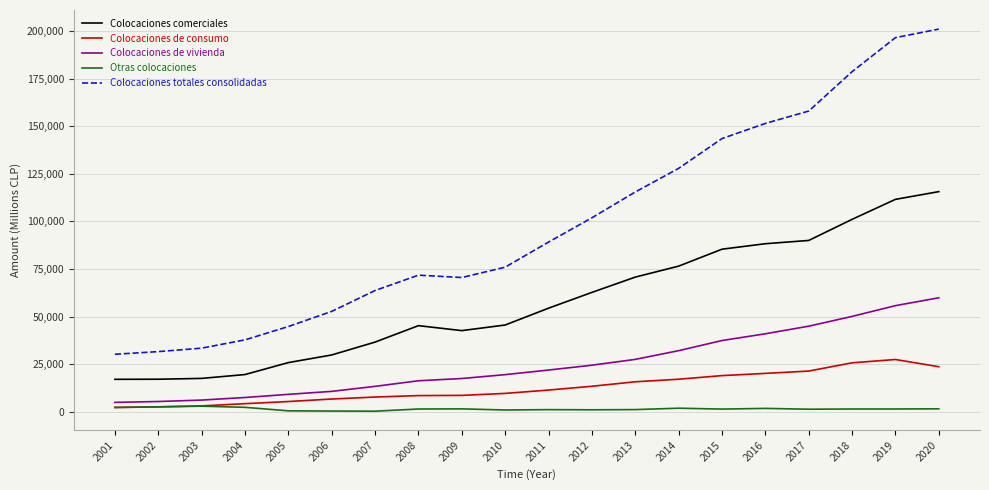

Which series has the largest range (max minus min)?

Colocaciones totales consolidadas